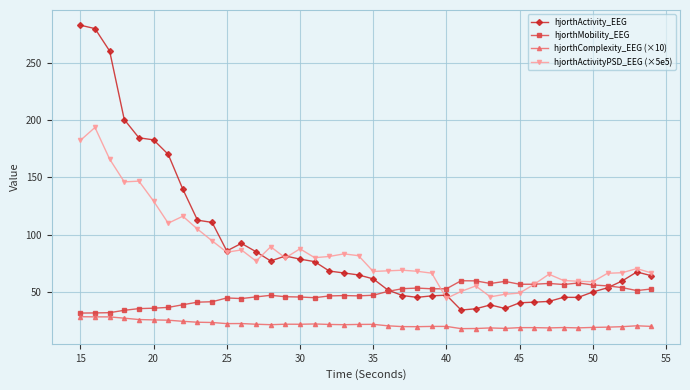

True or false: hjorthMobility_EEG and hjorthComplexity_EEG (×10) intersect in this chart.

False